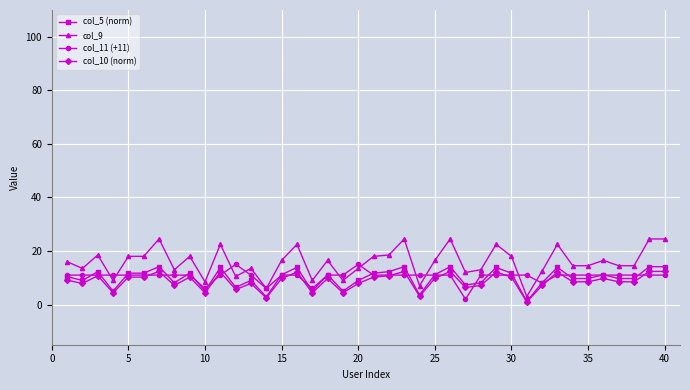

Which series has the largest total across all categories?

col_9